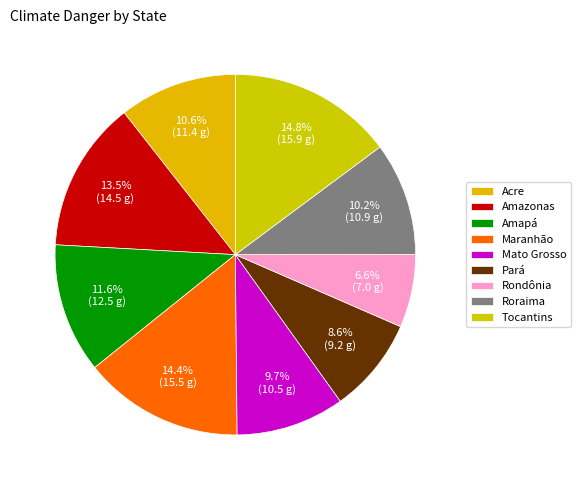

What is the ratio of the value at Tocantins to the value at Amazonas?

1.1